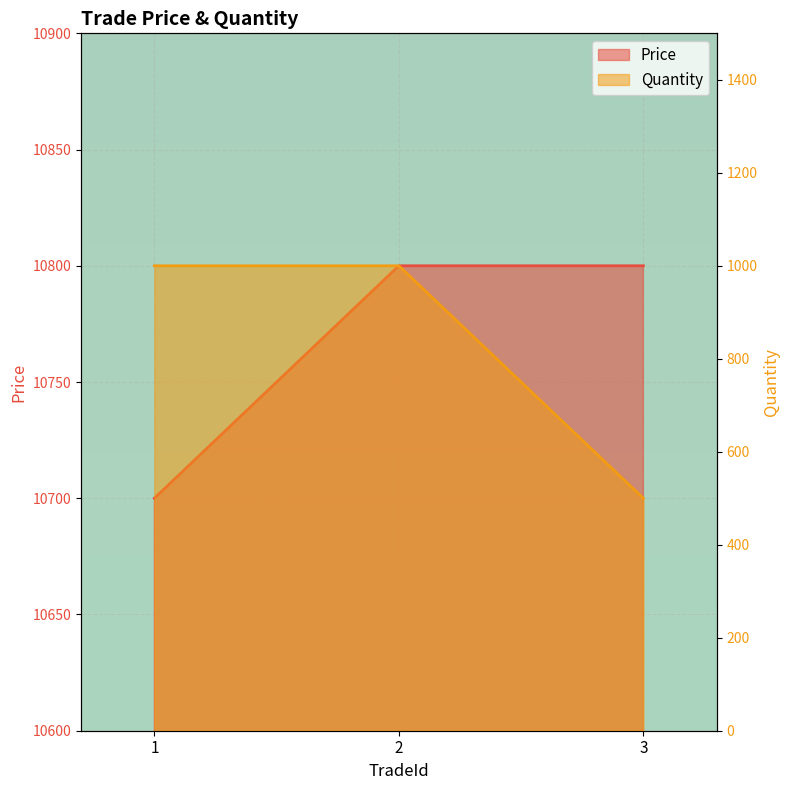

What is the value of the Price point at the 2nd from the left?

10800